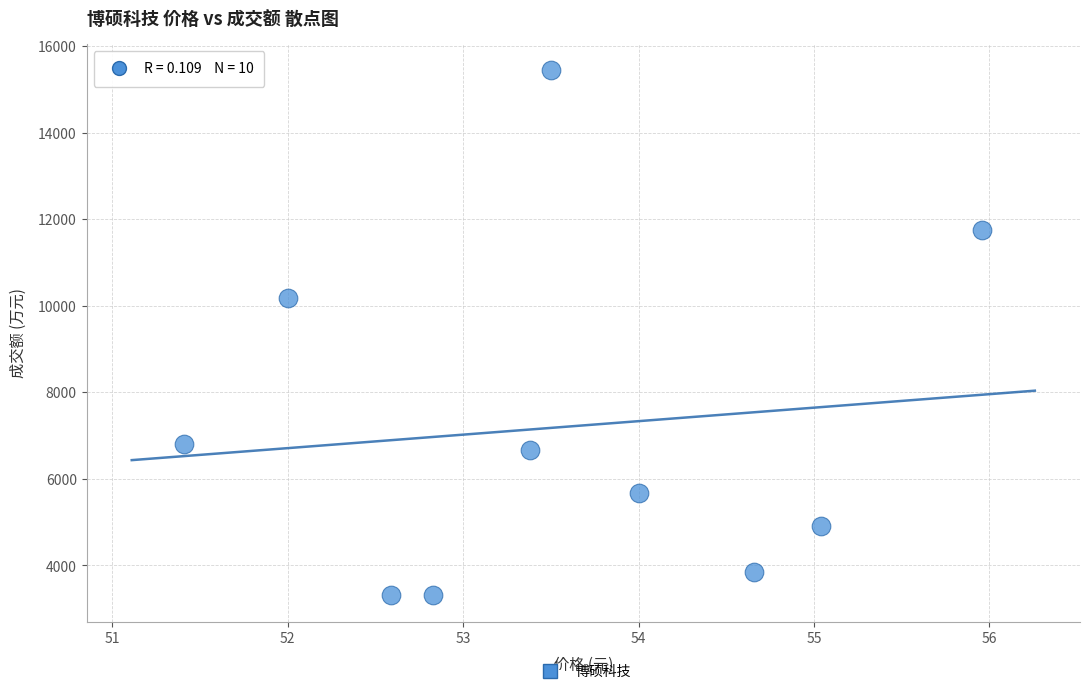

What is the average Y value?

7189